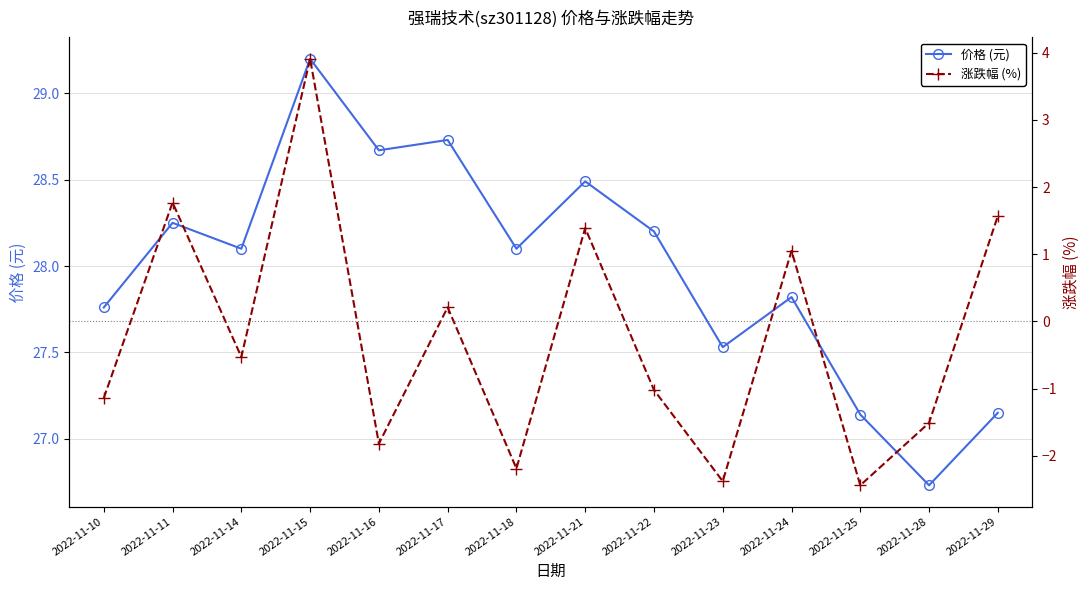

Reading left to right, what are all the values shown in this chart?

价格 (元): 27.8	28.2	28.1	29.2	28.7	28.7	28.1	28.5	28.2	27.5	27.8	27.1	26.7	27.1
涨跌幅 (%): -1.1	1.8	-0.5	3.9	-1.8	0.2	-2.2	1.4	-1.0	-2.4	1.1	-2.4	-1.5	1.6